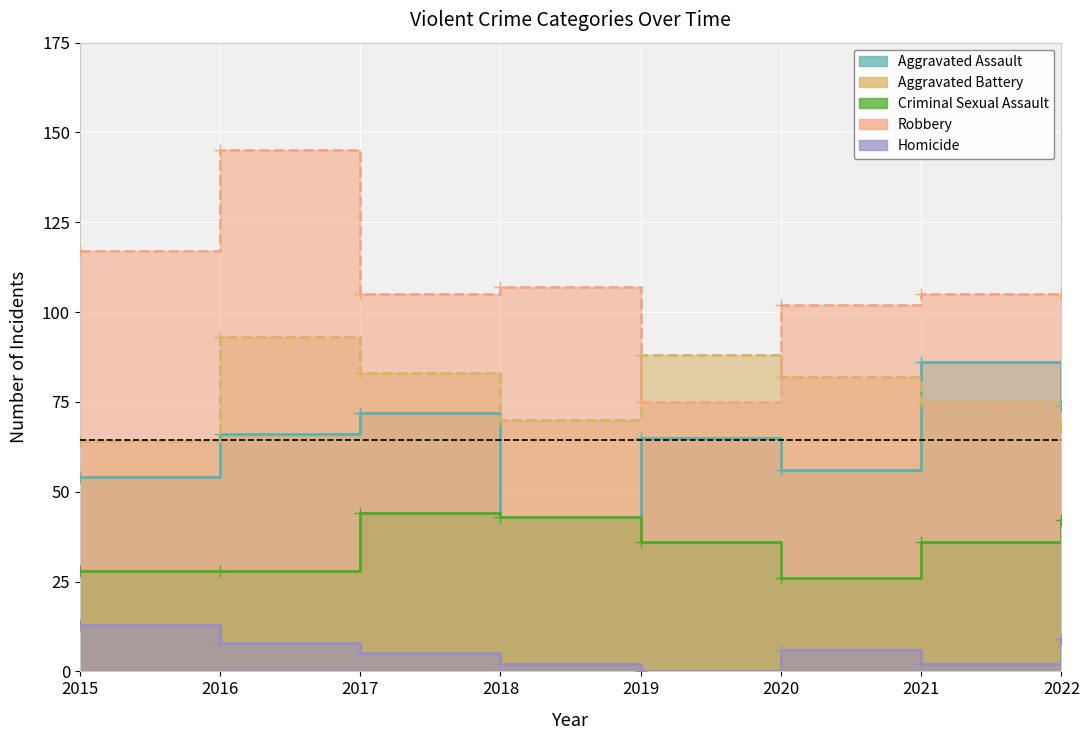

At which category is the sum across all series the highest?

2016